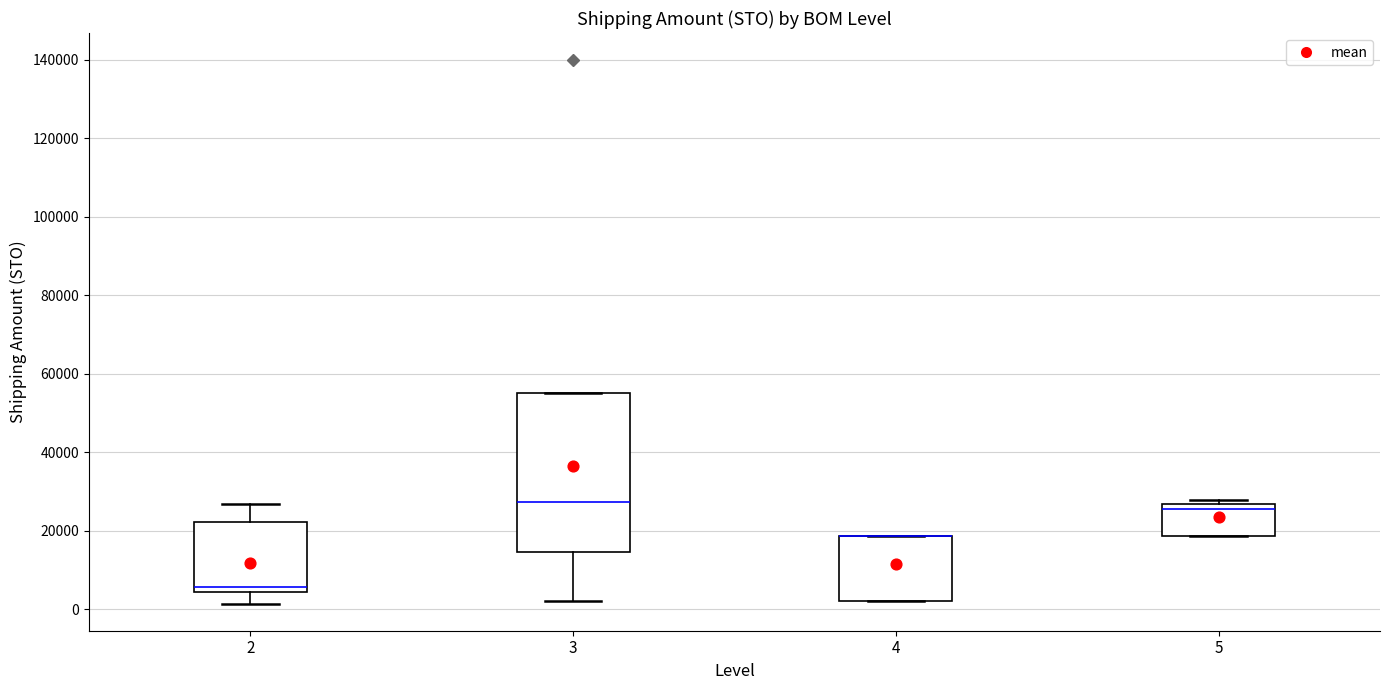

Comparing the boxes themselves (not the whiskers), which one is the tallest?

3